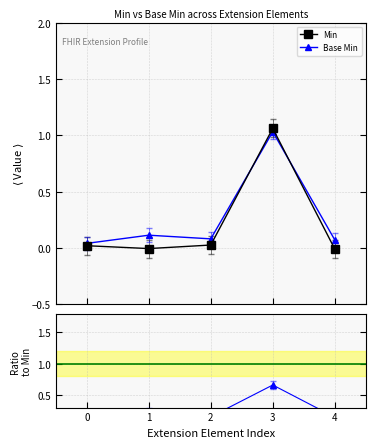

In Base Min / Min, how many points are lower than both neighbors (excluding endpoints)?

1